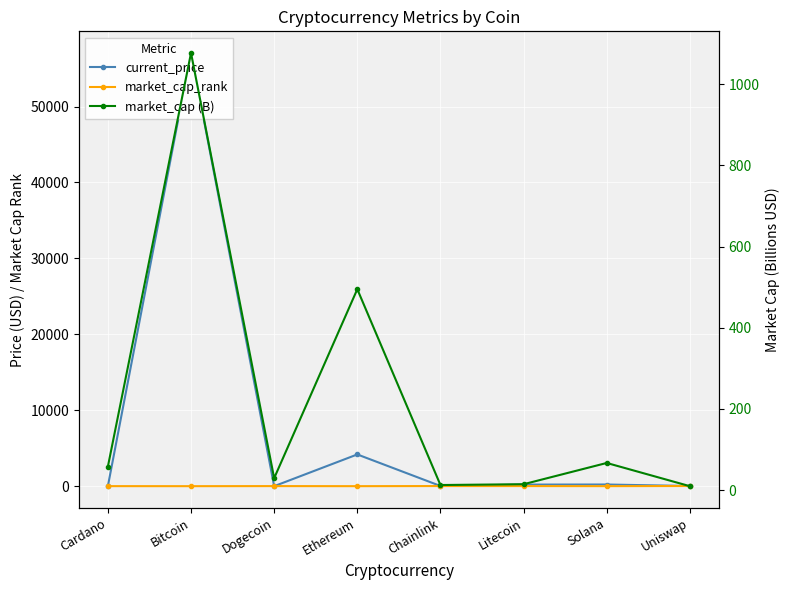

At how many categories does at least one series exceed 38728?

1